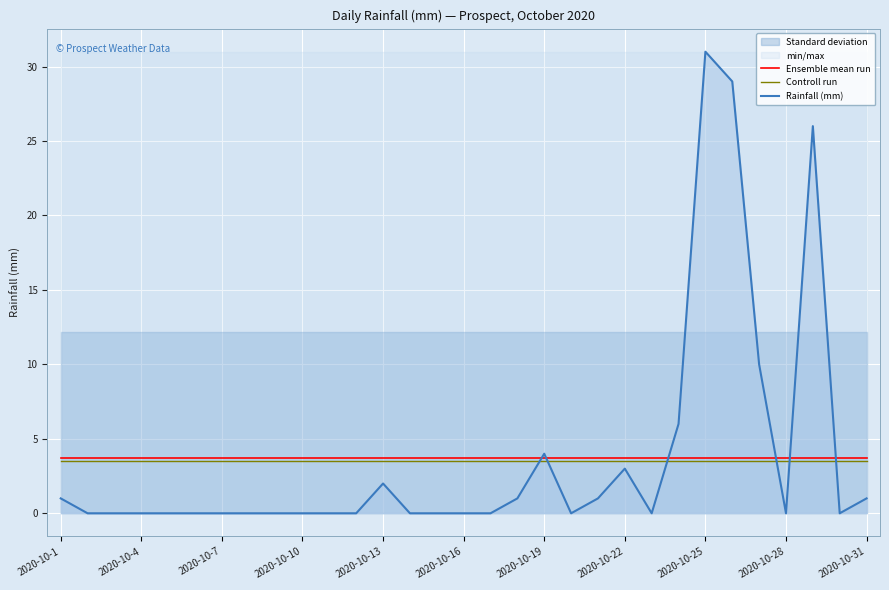

What is the value of the Ensemble mean run point at the 22nd from the left?

3.7